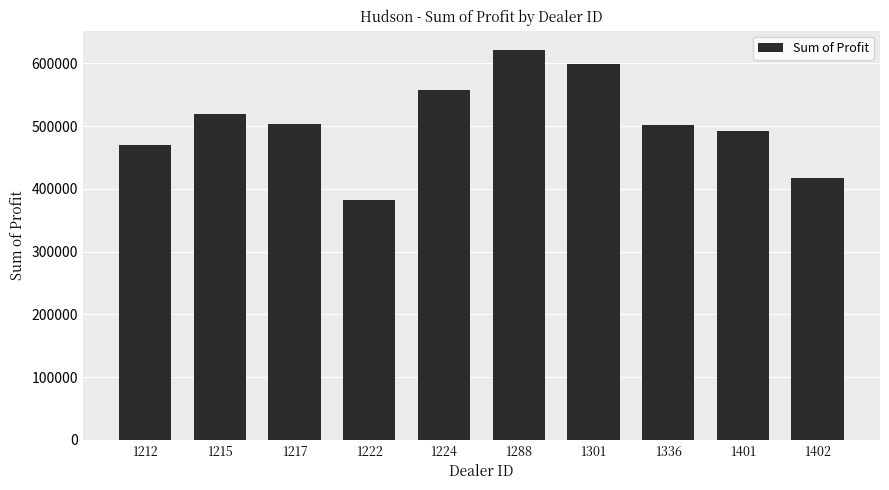

What is the sum of the values at 1224 and 1401?

1050070.0